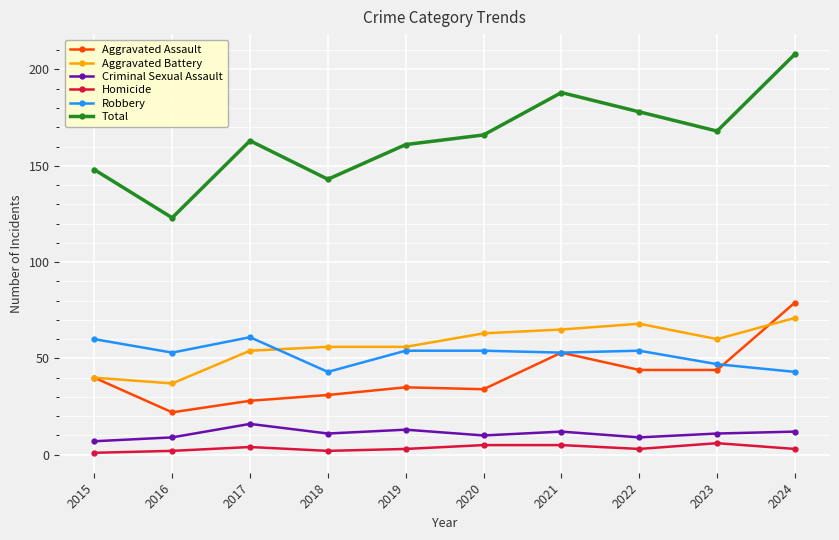

Is this an area chart (filled region under the line)?

No